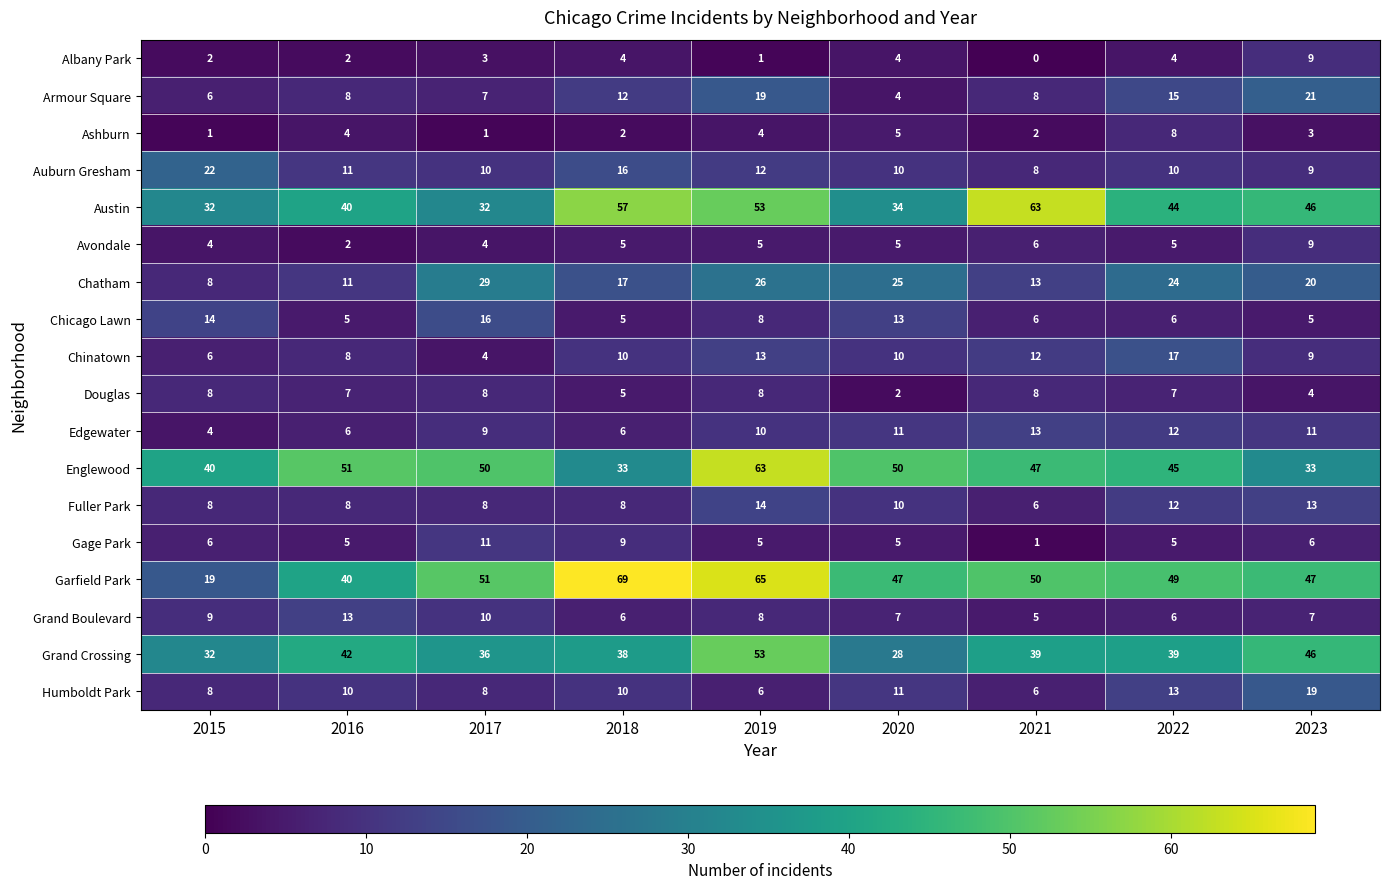

What is the difference between the second highest and second lowest values in the Douglas series?

4